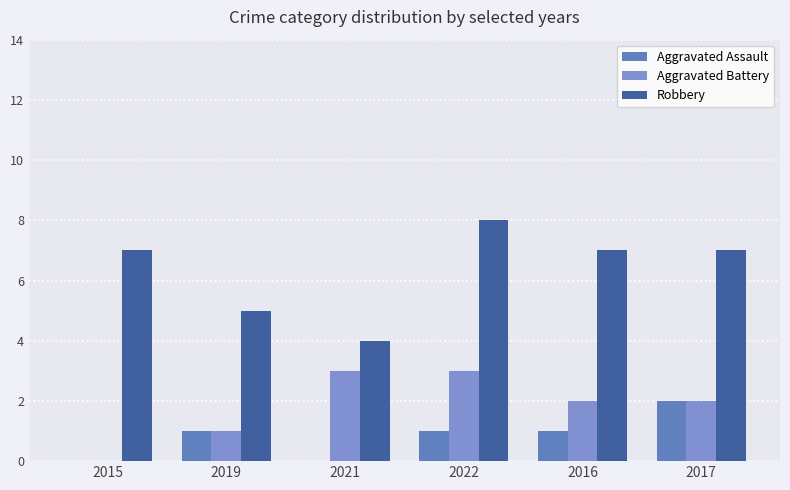

Does the chart contain stacked bars?

No